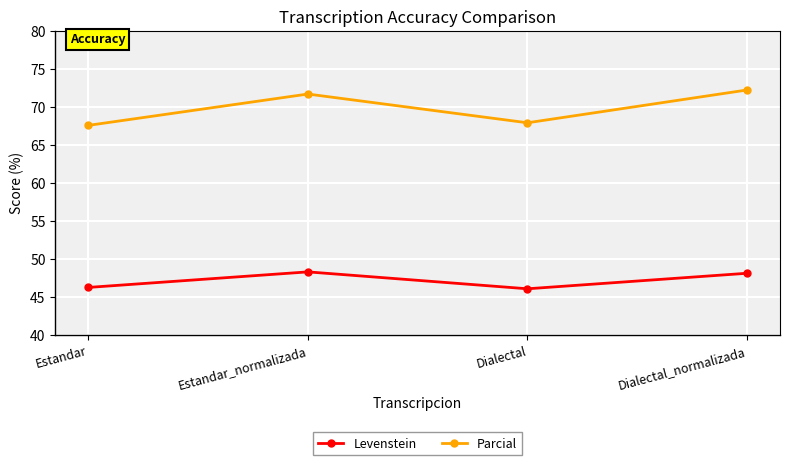

True or false: Levenstein has a value of 48.3 at Estandar_normalizada.

True